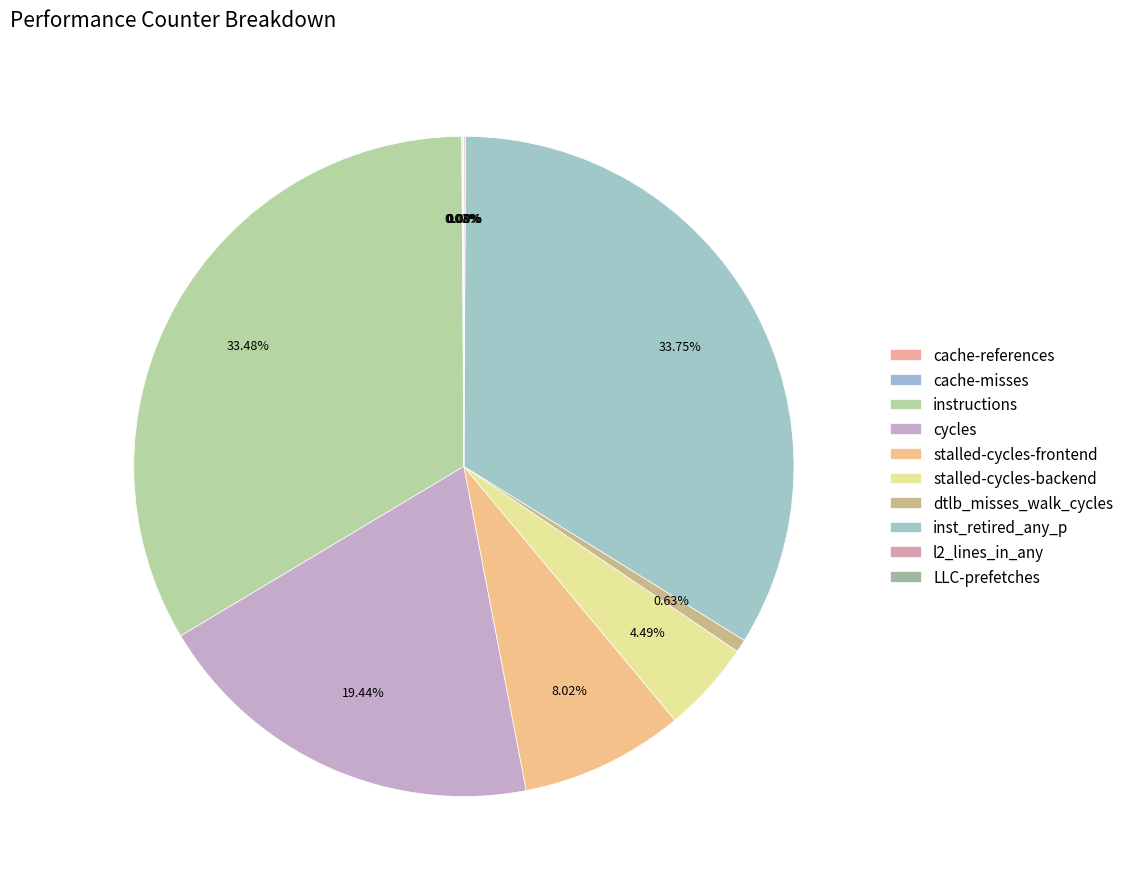

Rank the categories by value from lowest to highest.

LLC-prefetches, cache-misses, l2_lines_in_any, cache-references, dtlb_misses_walk_cycles, stalled-cycles-backend, stalled-cycles-frontend, cycles, instructions, inst_retired_any_p